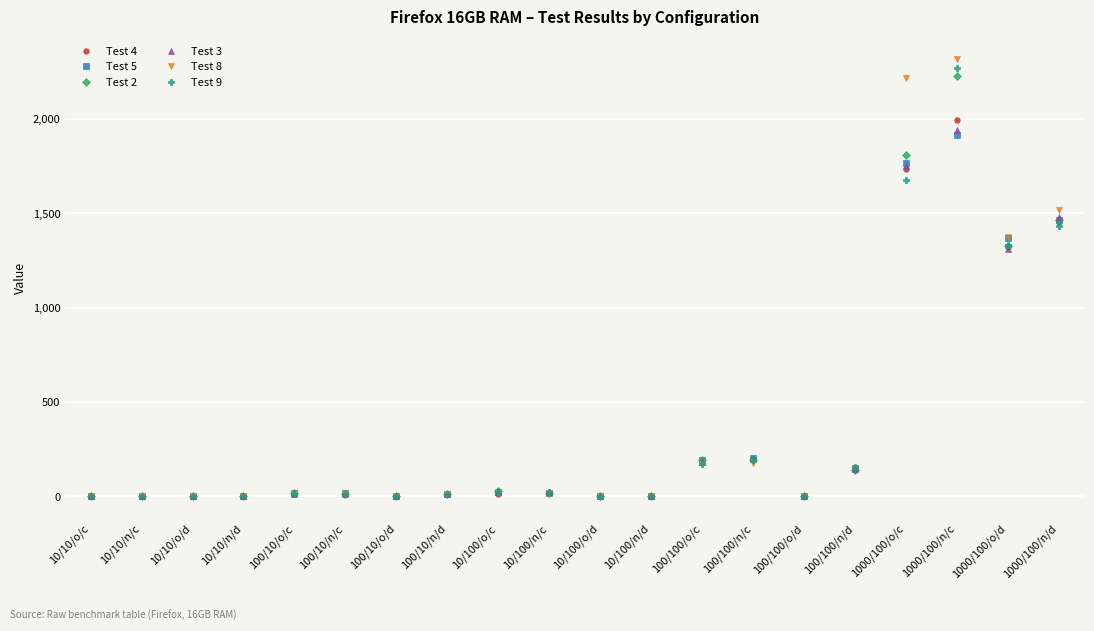

How many lines are shown in the chart?

6